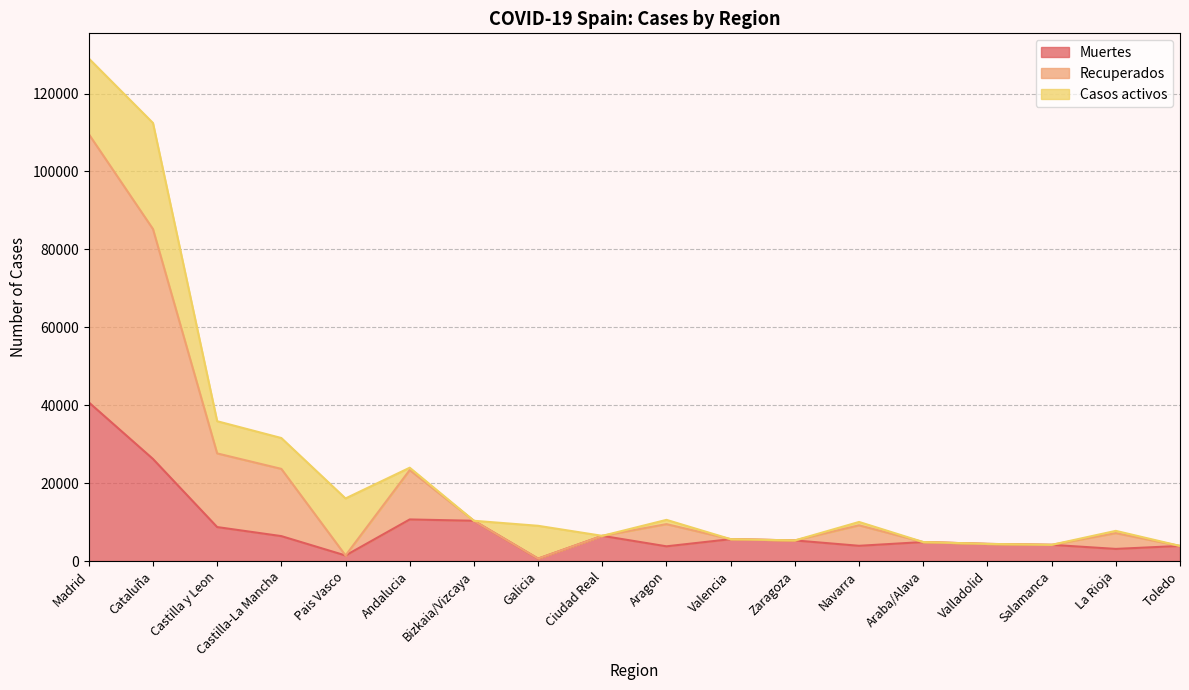

What is the sum of all Muertes values?

150501